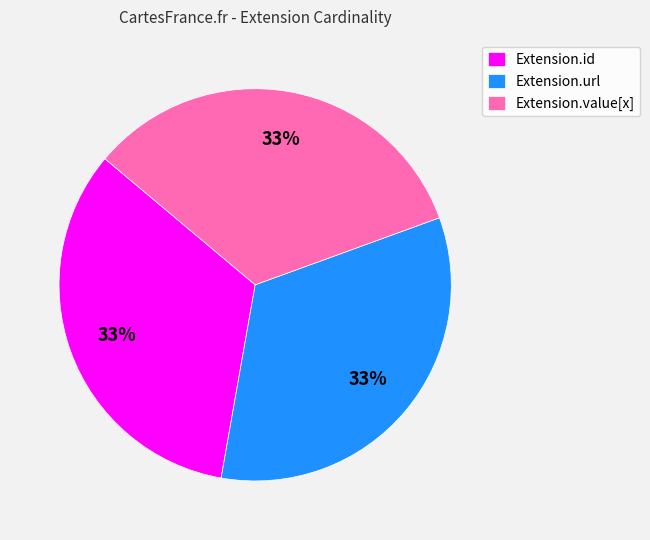

Count the number of slices in the pie.

3